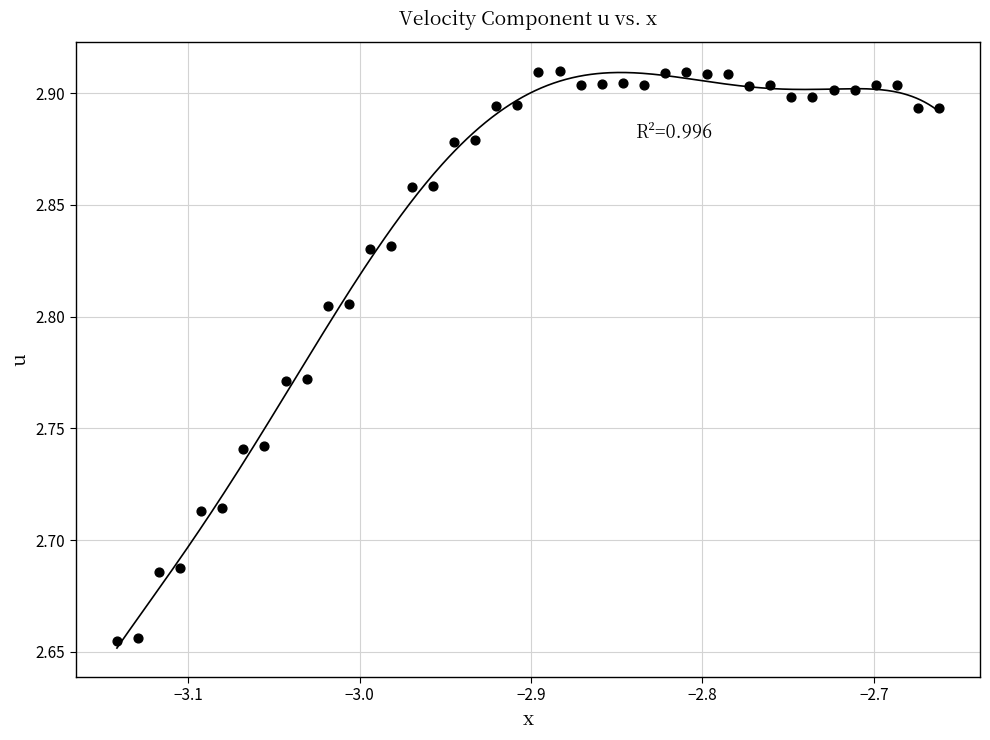

What is the range of X values (max minus min)?

0.5